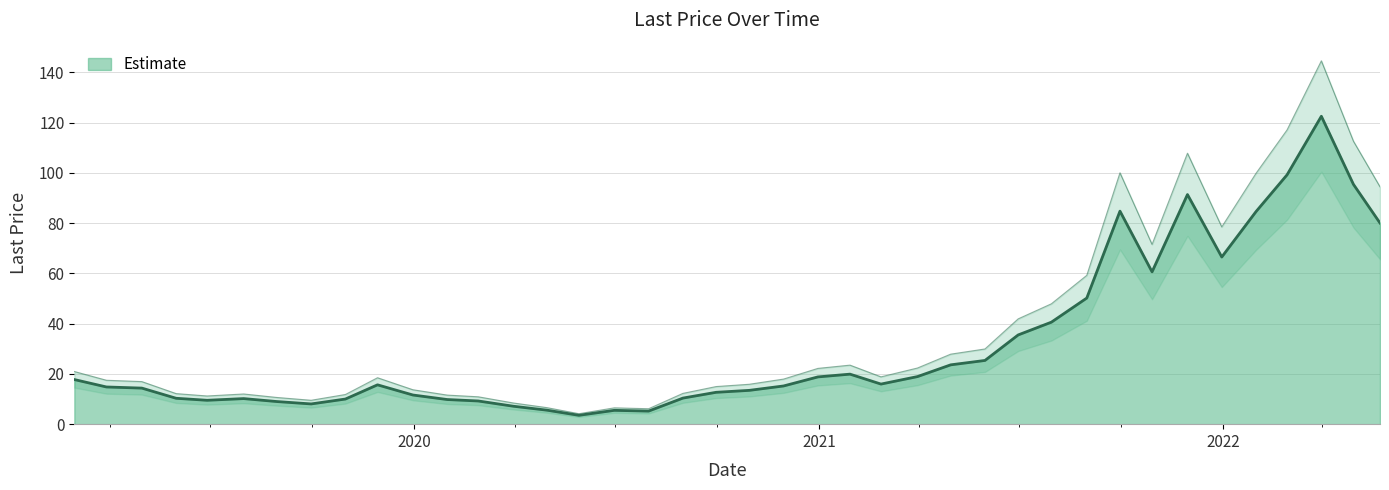

What is the greatest value displayed?

122.5